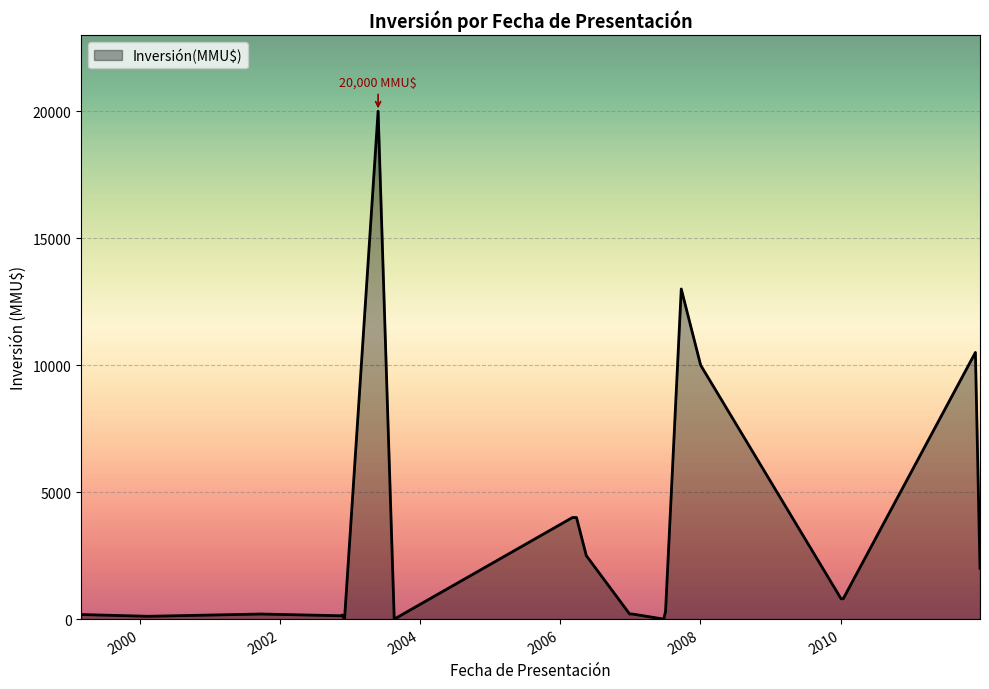

Count the number of values greater than 300.

10